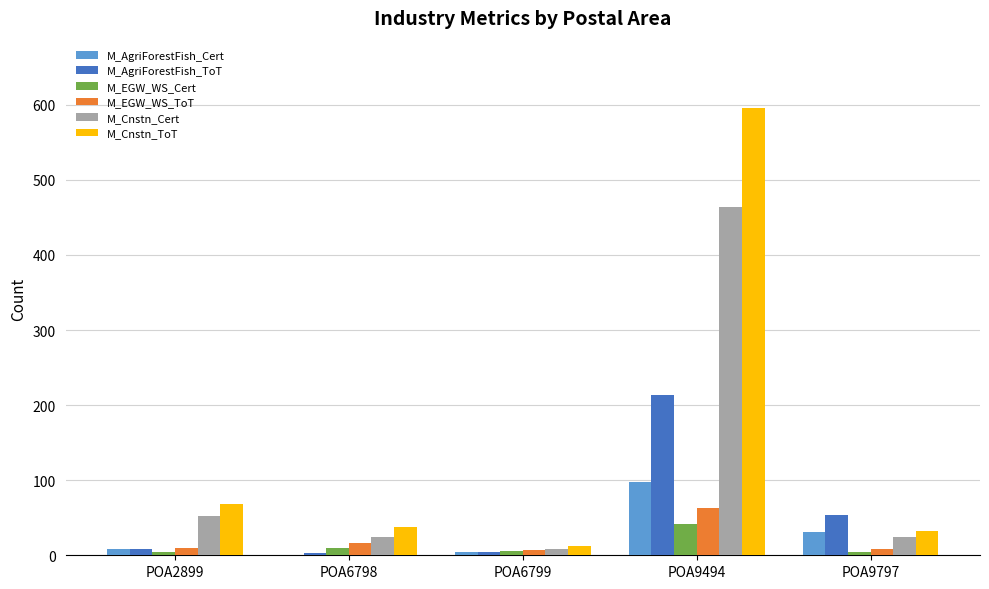

Between POA2899 and POA6798, which series saw the biggest shift?

M_Cnstn_ToT